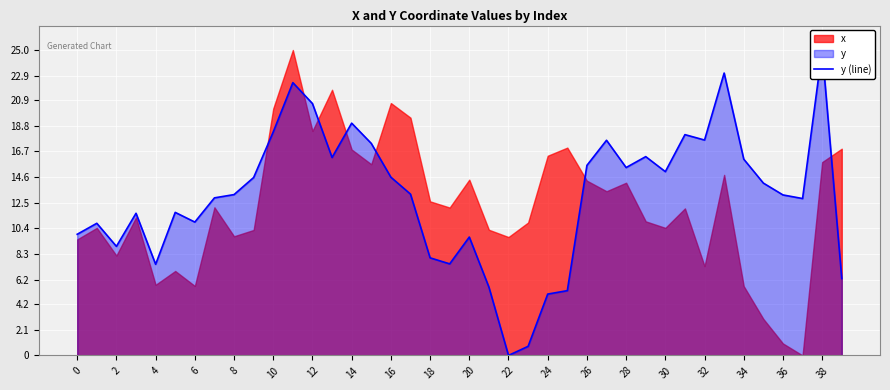

How many points are higher than both their immediate neighbors (excluding endpoints)?

11